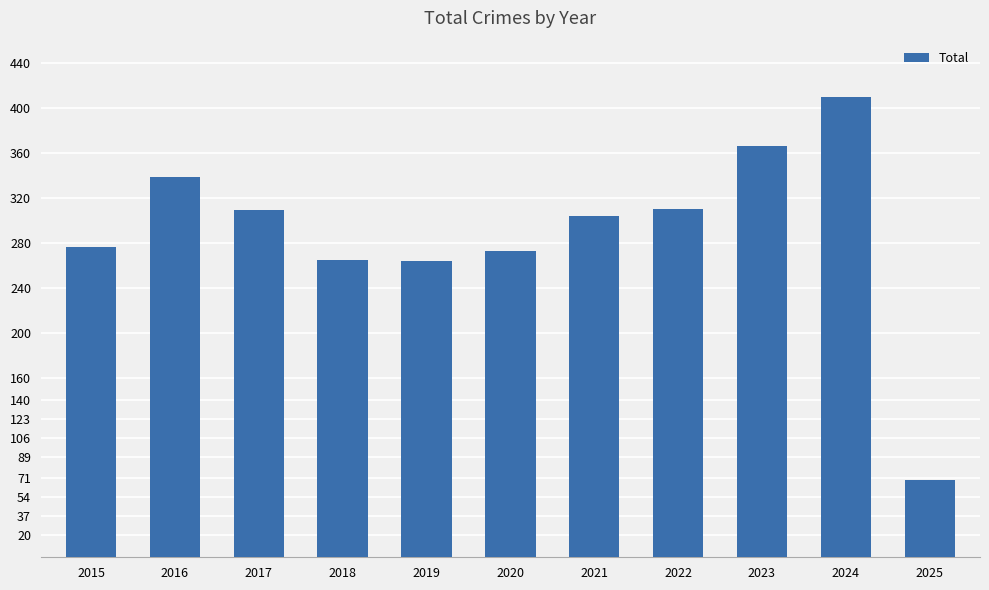

What is the value of the 4th bar from the left?

265